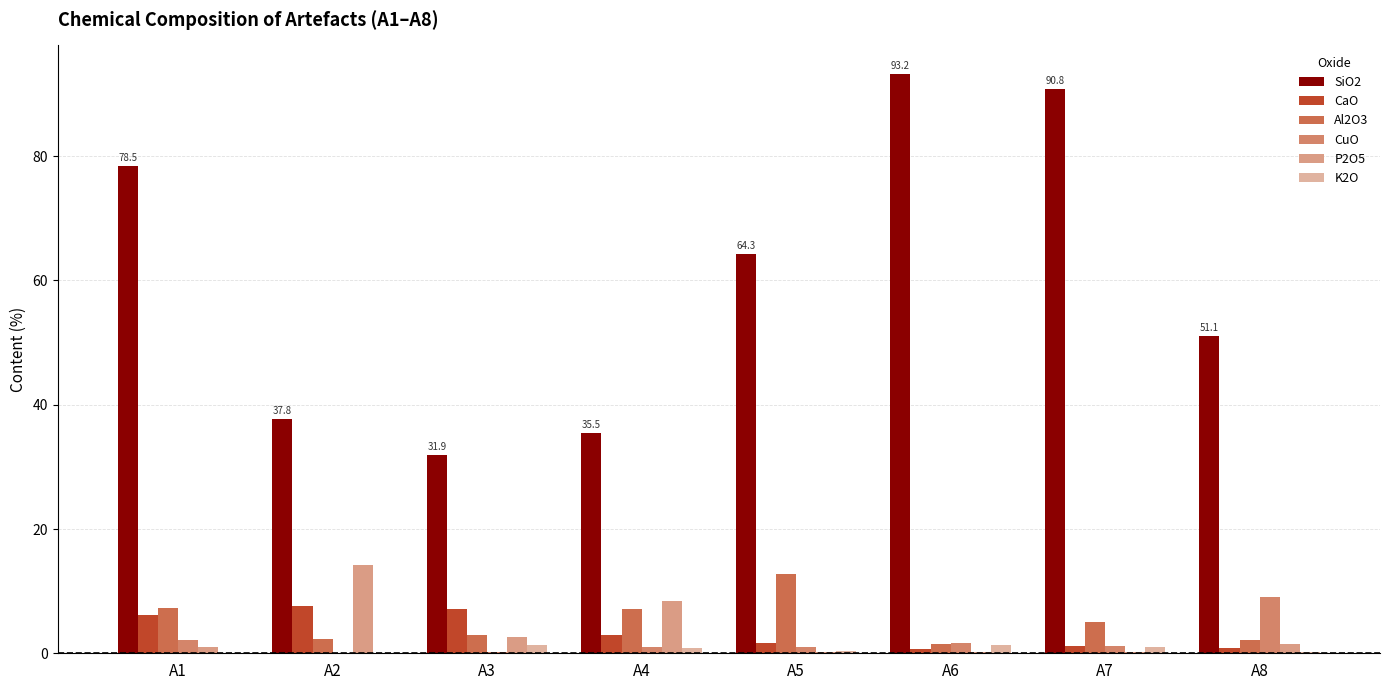

What is the average value of the CuO series?

2.0